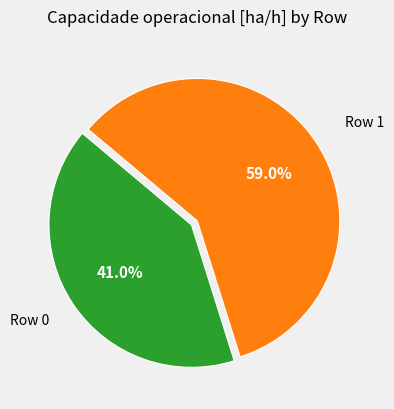

Is there a majority slice in this chart?

Yes